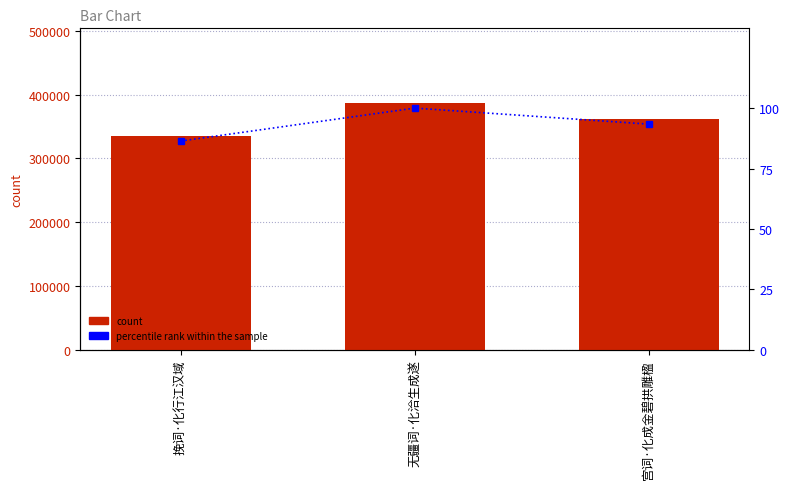

Which category has the highest value across all series?

无疆词·化洽生成遂